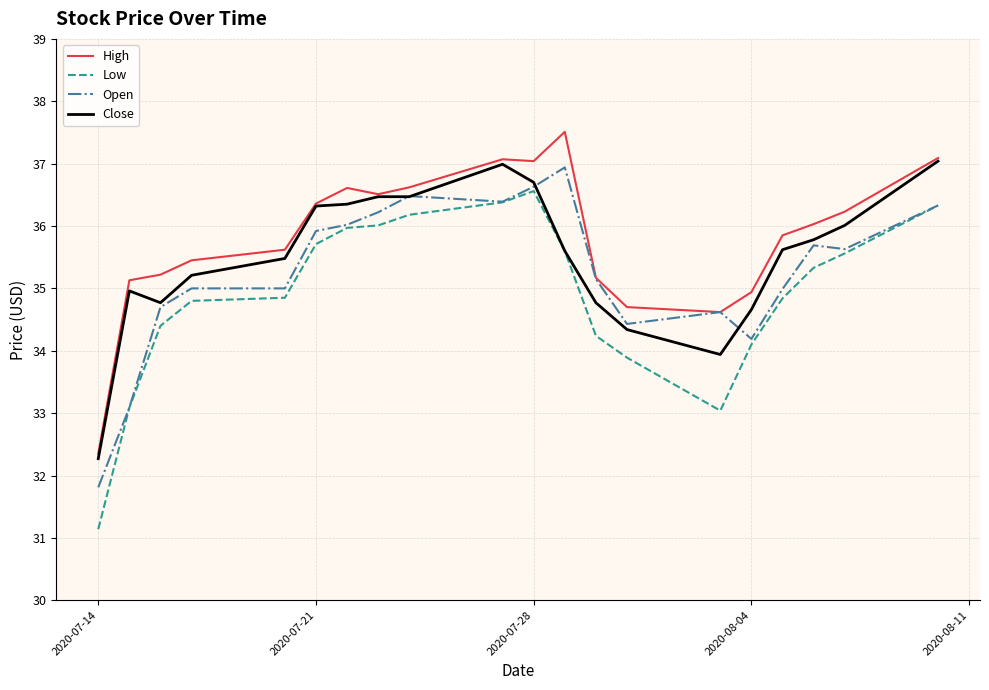

Which series has the largest range (max minus min)?

Low